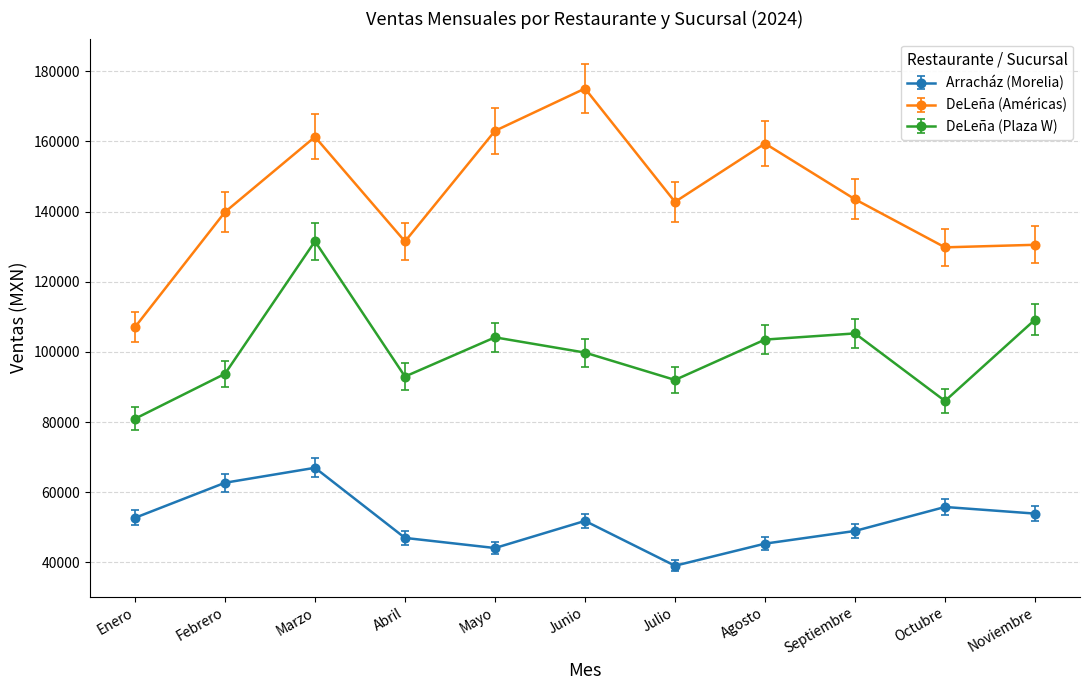

At which category does DeLeña (Plaza W) reach its first local peak?

Marzo